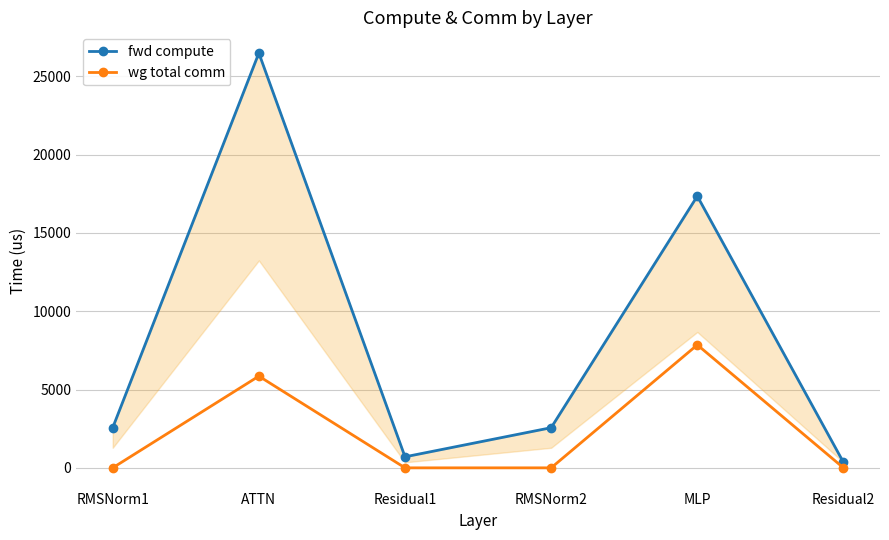

How many lines are shown in the chart?

2